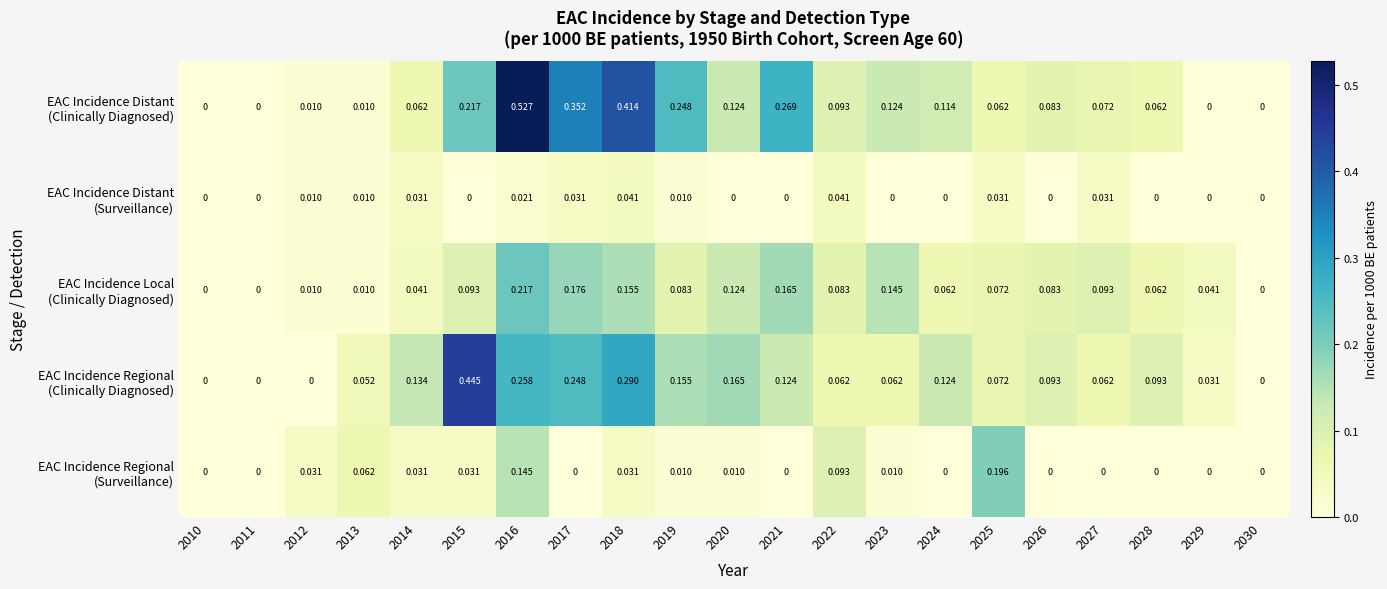

Which label corresponds to the largest value in the chart?

2016